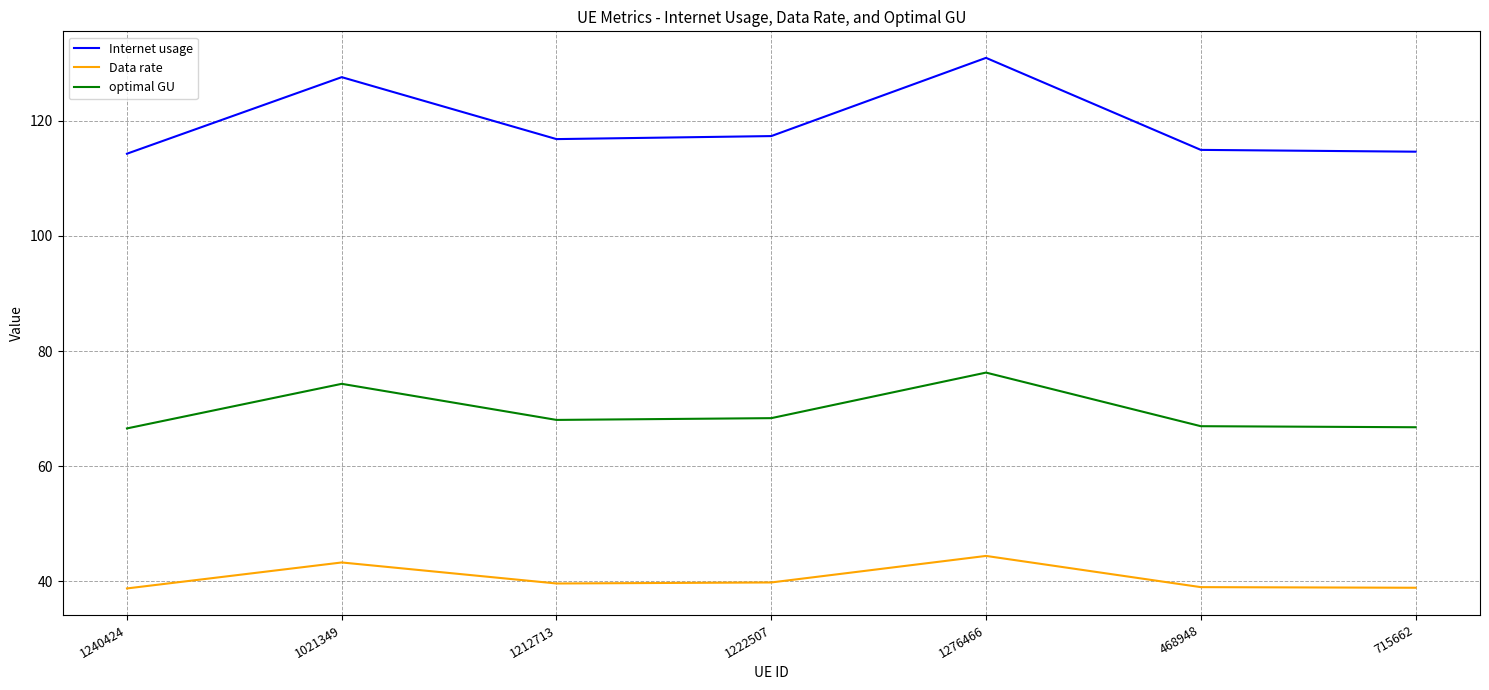

True or false: optimal GU has more than 2 points higher than both neighbors.

False